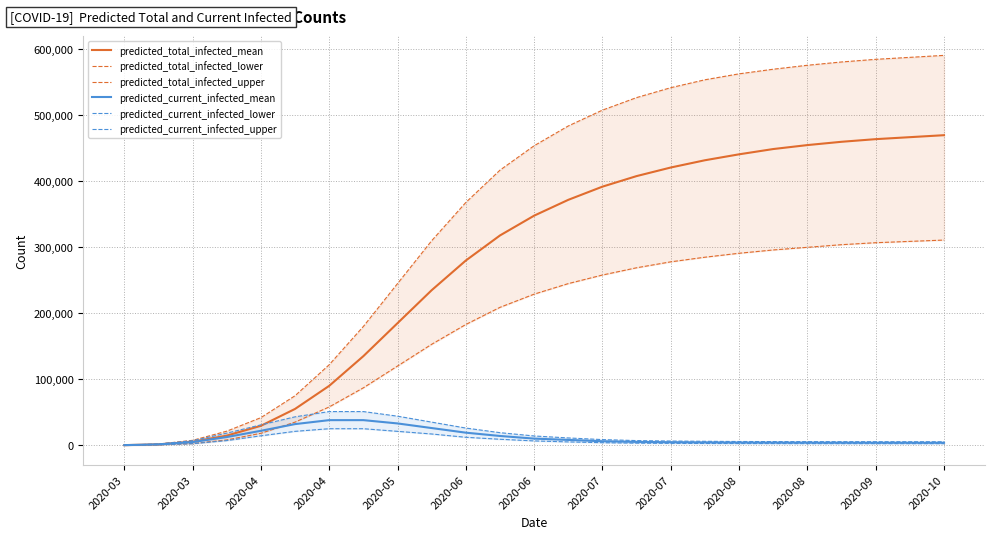

What is the difference between the maximum and minimum values in the predicted_total_infected_mean series?

469888